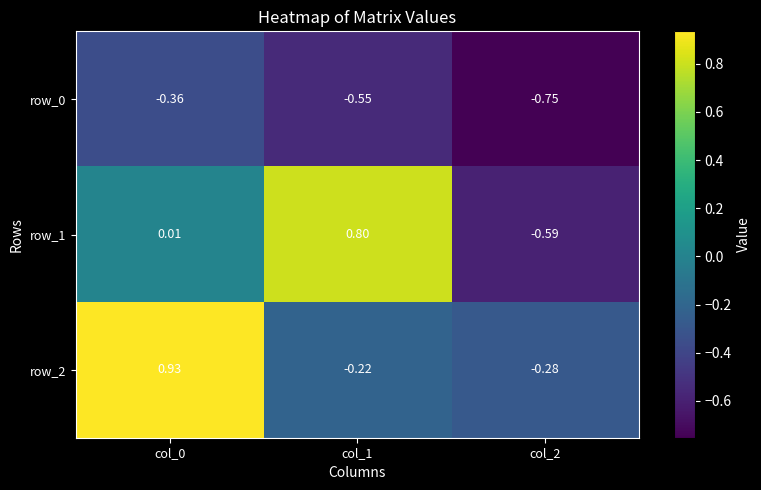

How many values in the row_2 series exceed 0?

1